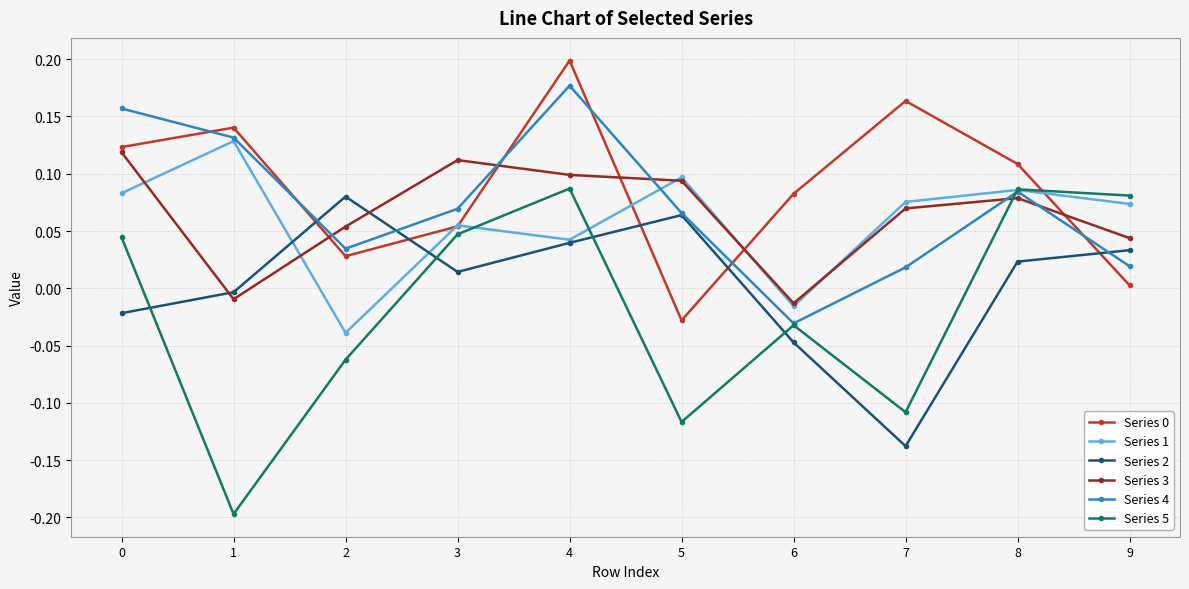

True or false: Series 5 has a value of -0.3 at 1.

False